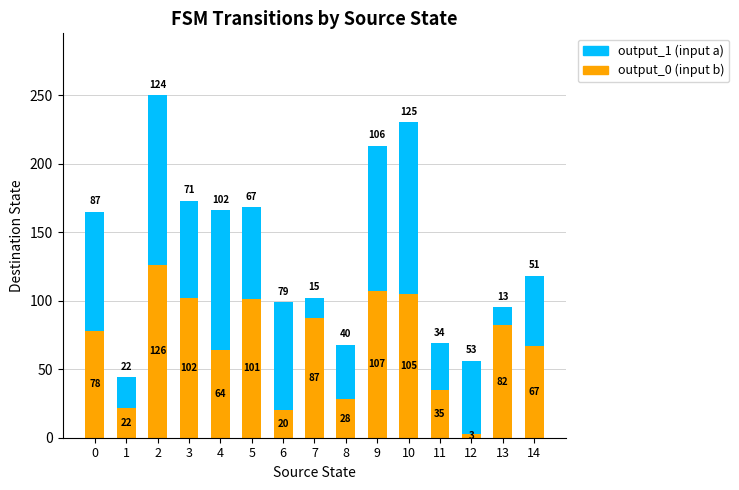

At which label does output_0 (input b) reach its minimum?

12